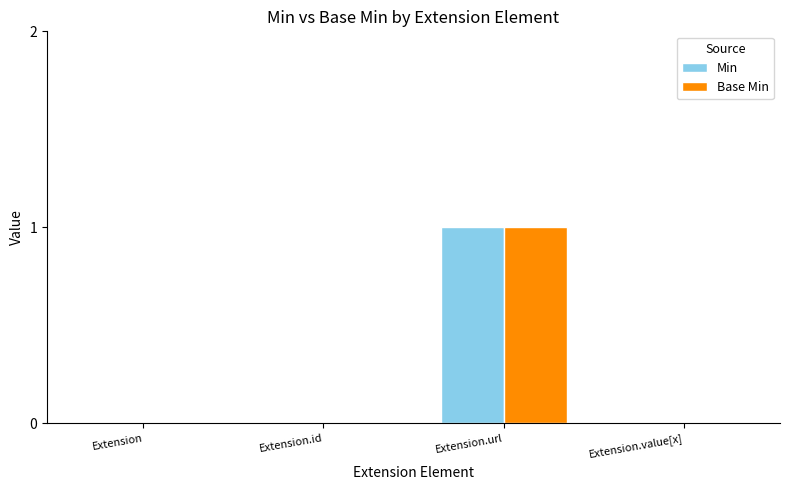

Which category has the highest value in the Min series?

Extension.url